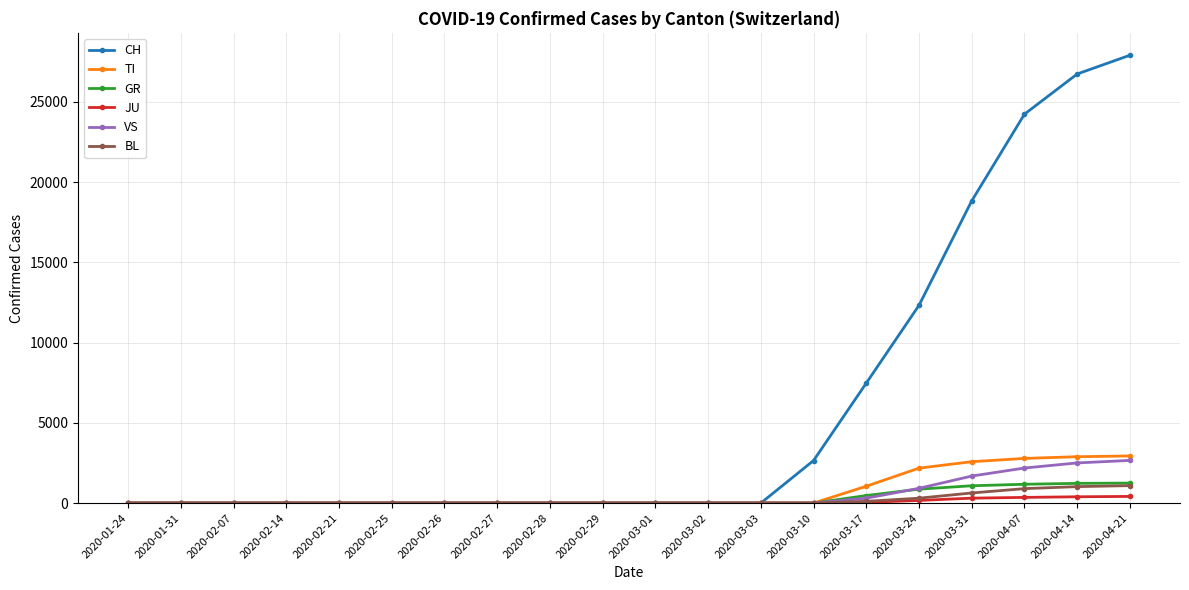

Count the TI values in the range 0 to 2177.

16